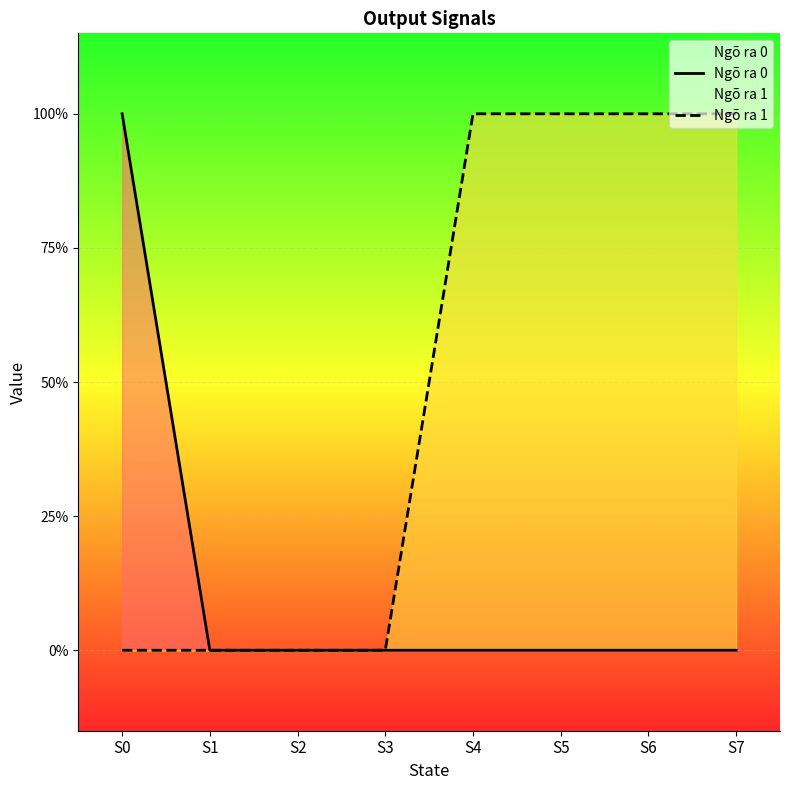

The value of Ngõ ra 1 at S3 is 0. True or false?

True